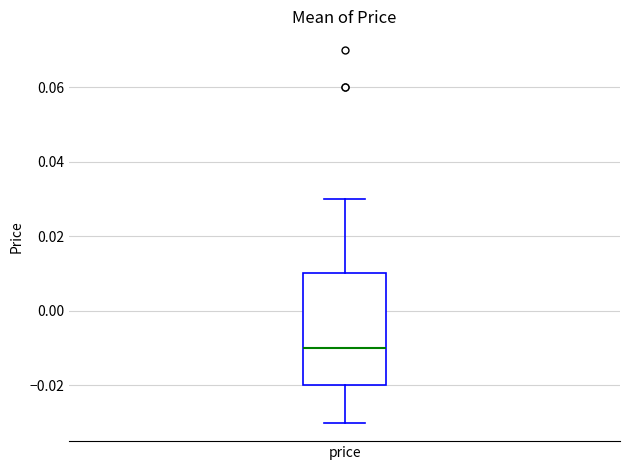

Where is the upper edge of the box for price on the y-axis? The values are not printed on the chart, so give them approximately, as read against the axis.

0.01